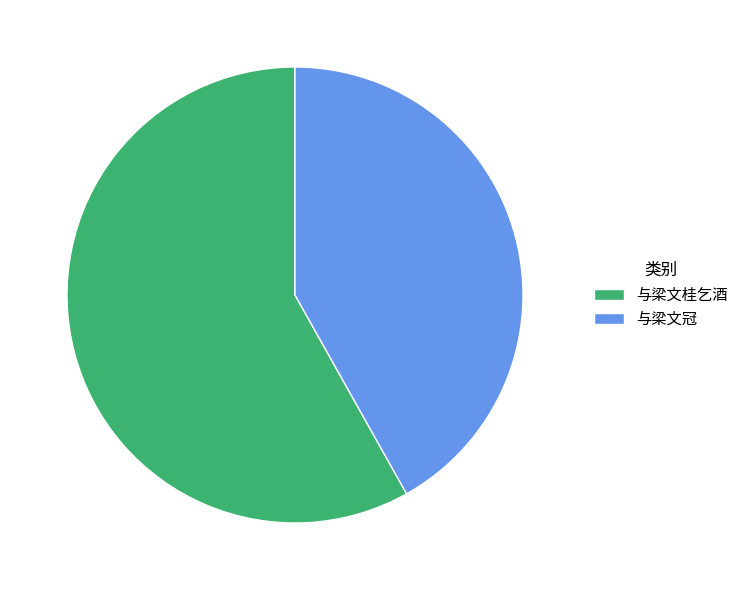

What is the majority slice?

与梁文桂乞酒